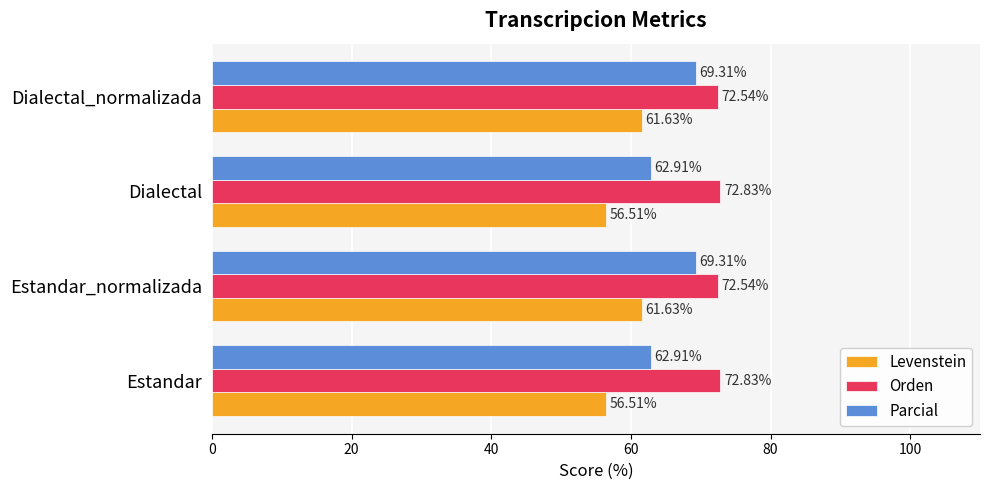

What is the difference between the second highest and second lowest values in the Parcial series?

6.4